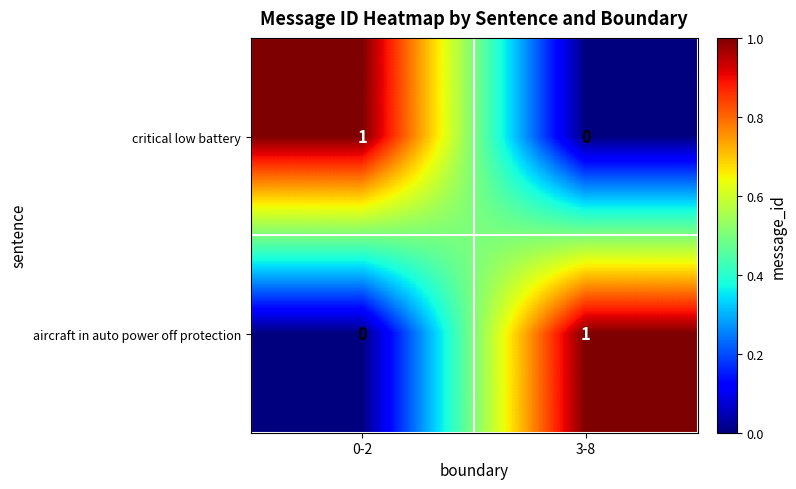

Where is critical low battery nearest to the value 0?

3-8